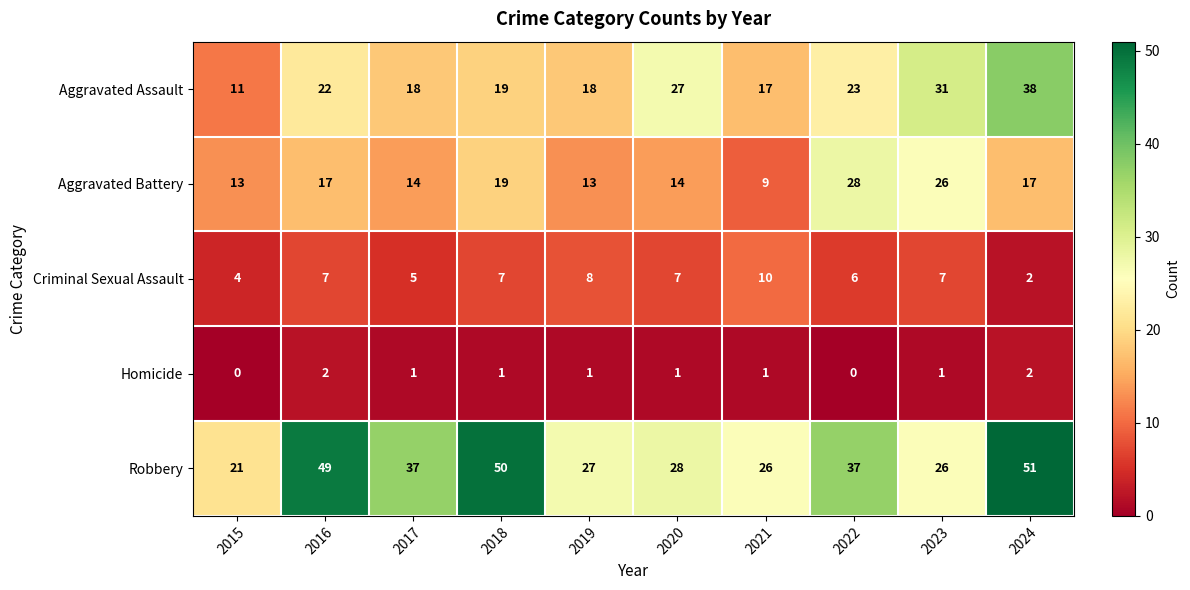

Which series has the largest total across all categories?

Robbery